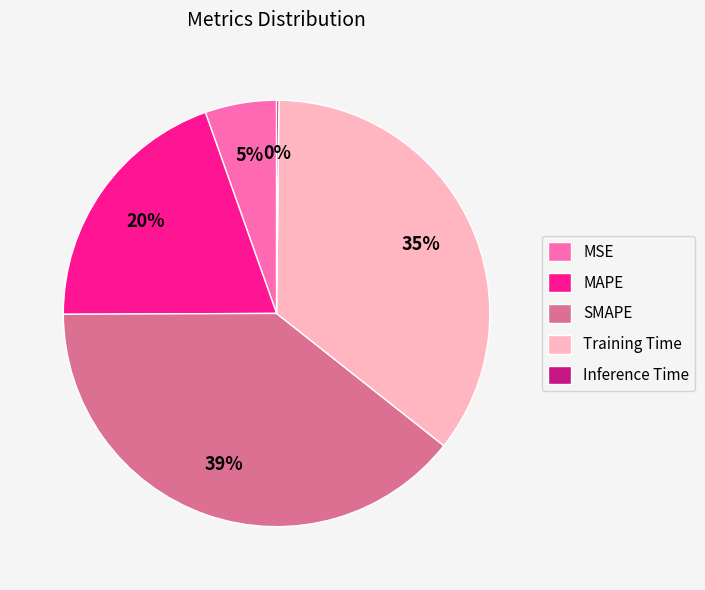

Which category has the biggest portion of the pie?

SMAPE